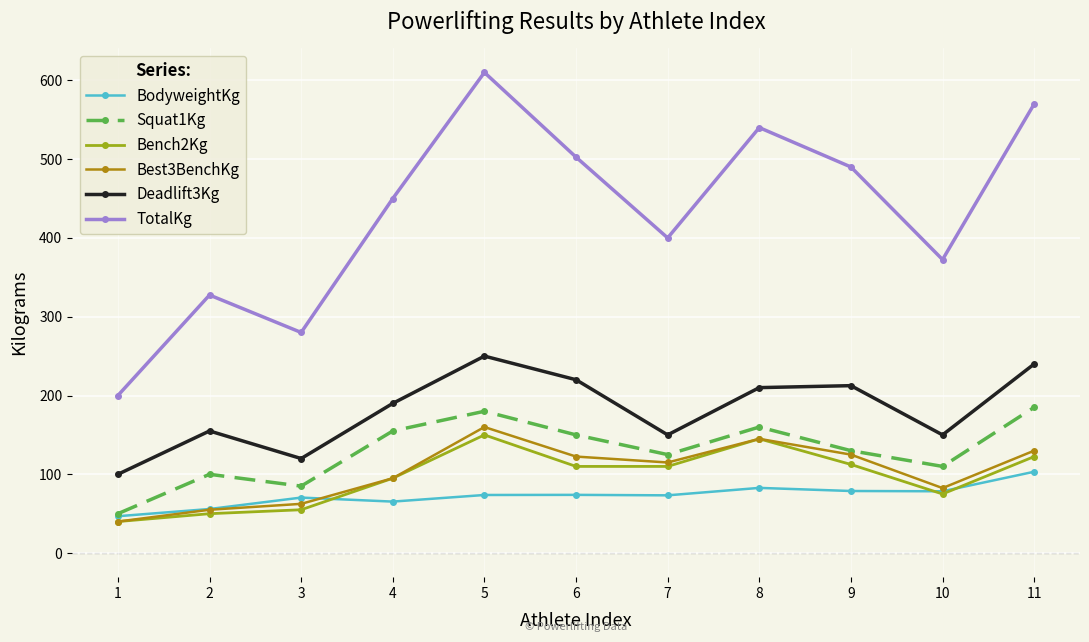

What is the value of the BodyweightKg point at the 5th from the left?

73.8